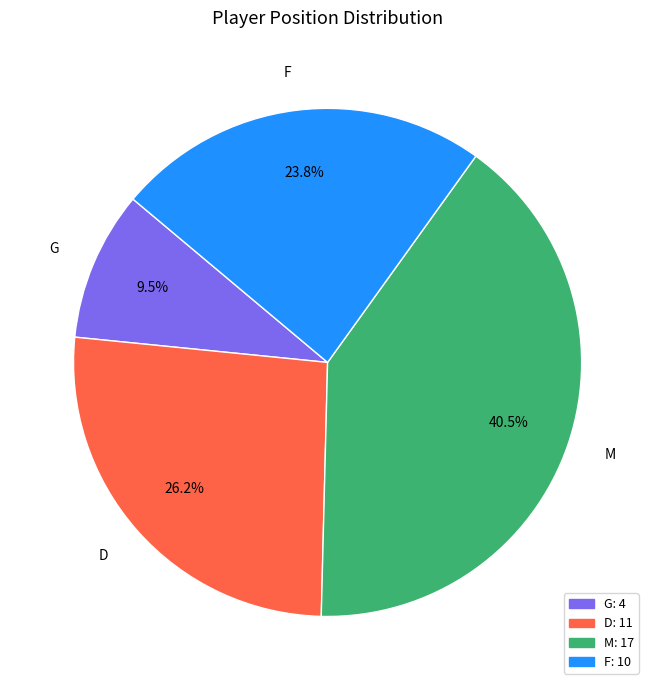

The F slice represents 24% of the pie. True or false?

True